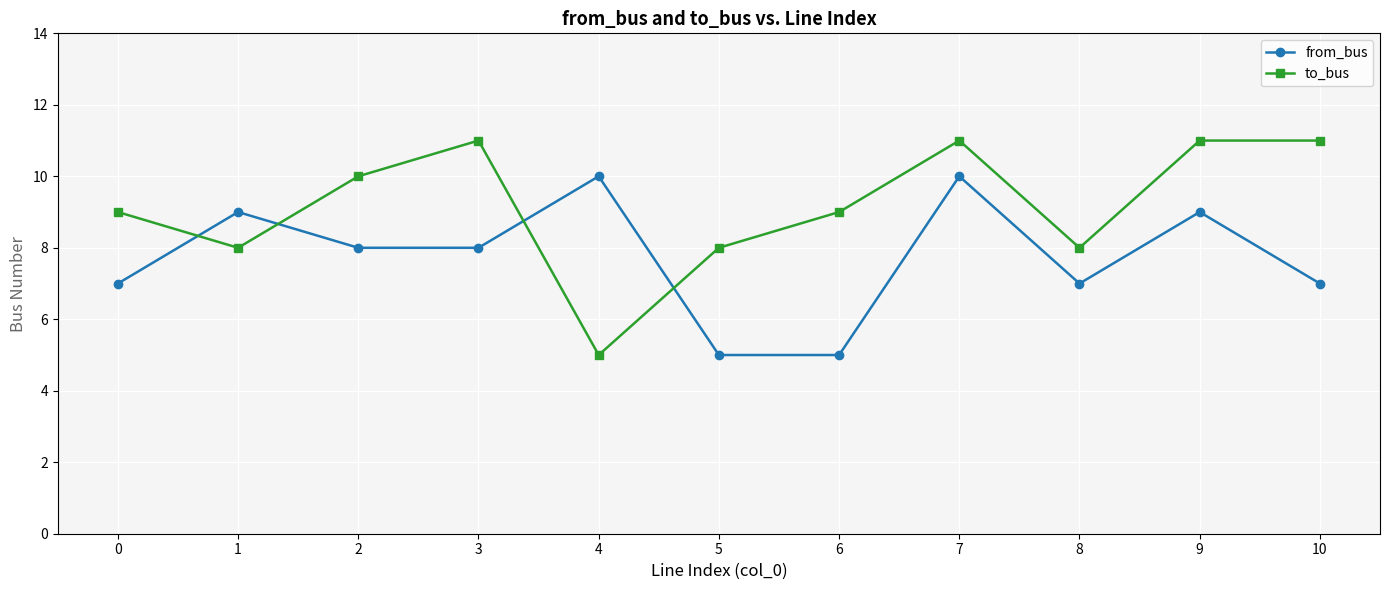

How many intersections are there between from_bus and to_bus?

4